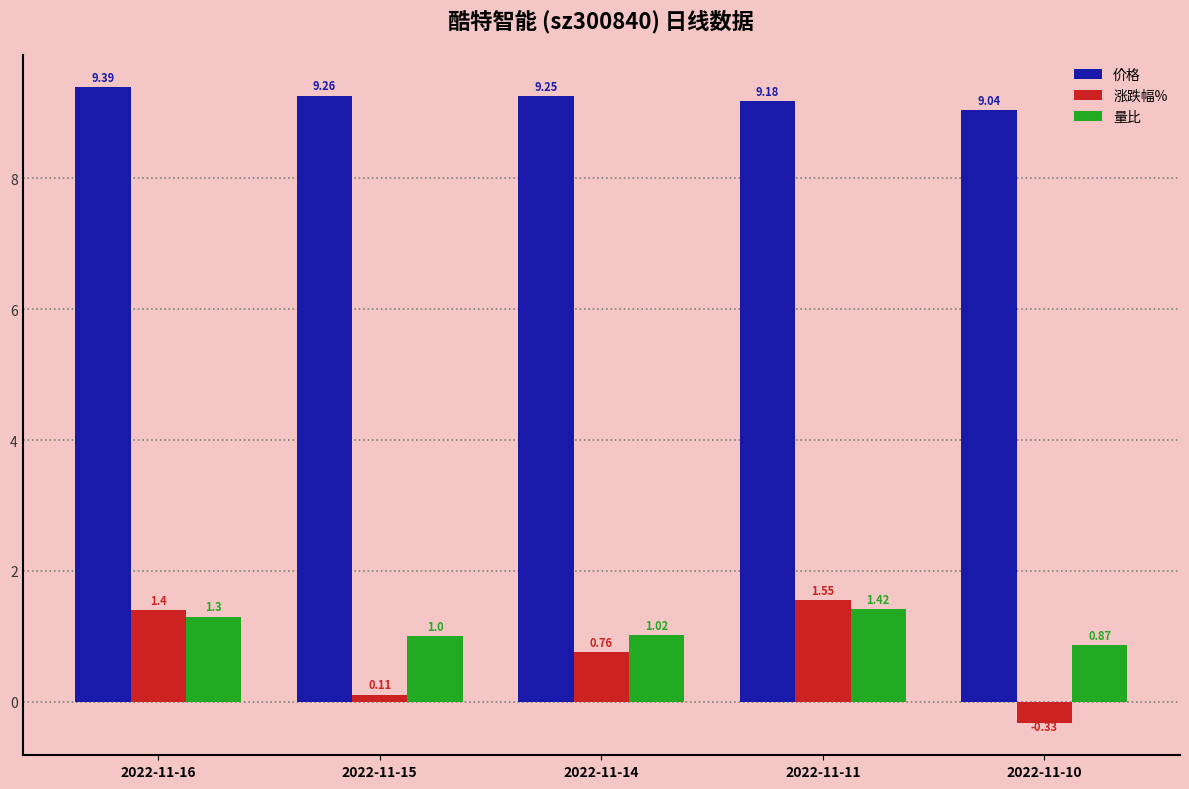

Is the value of 涨跌幅% at 2022-11-16 greater than the value of 价格 at 2022-11-11?

No